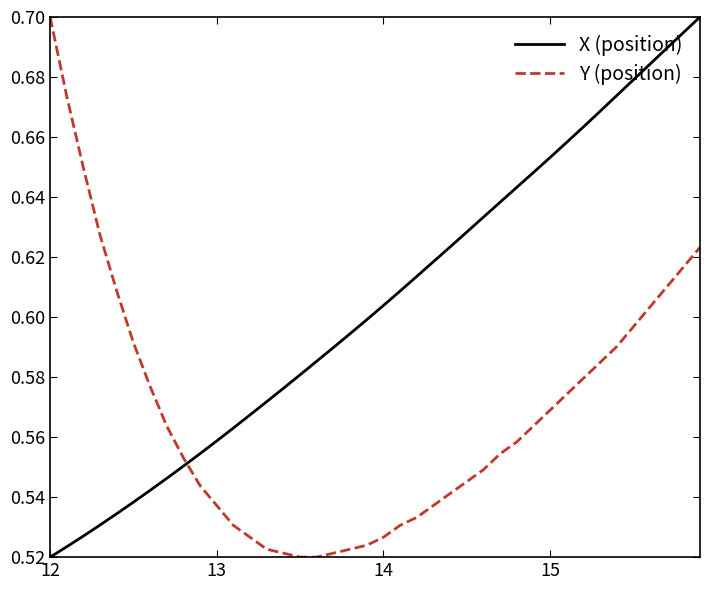

Which series has the largest total across all categories?

X (position)